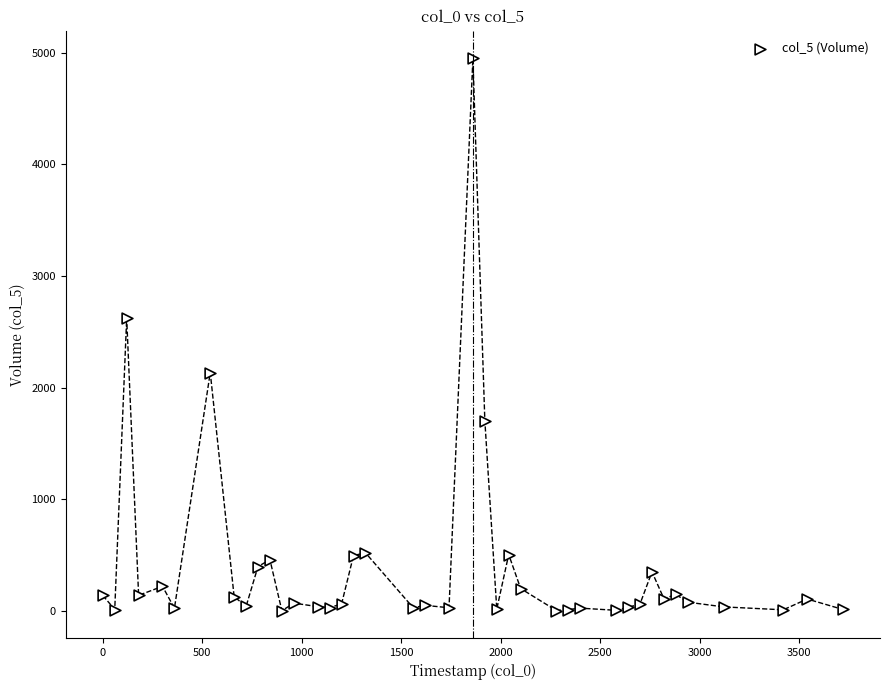

What is the range of X values (max minus min)?

3720.0